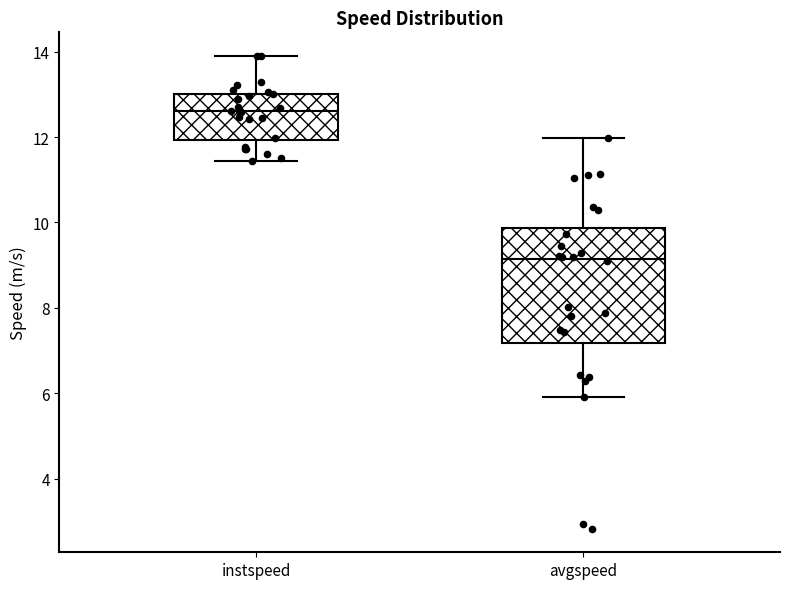

Reading left to right, read every box against the y-axis: the position of its median line, the range the box covers, and the ends of its whiskers. The values are not printed on the chart, so give them approximately, as read against the axis.

instspeed: median 12.6, box 12.0 to 13.0, whiskers 11.4 to 14.0
avgspeed: median 9.2, box 7.2 to 9.8, whiskers 6.0 to 12.0